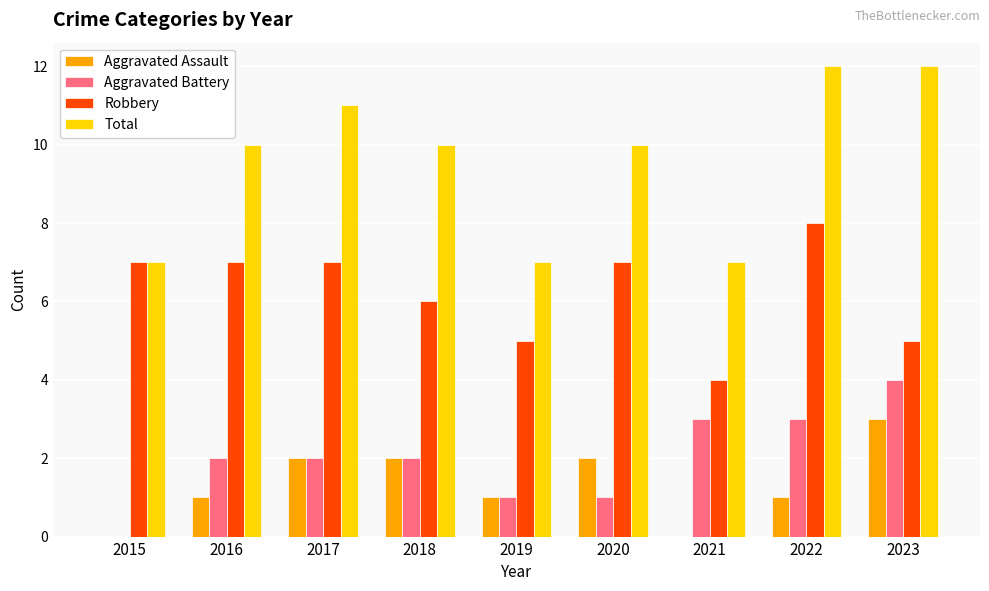

What is the sum of all Aggravated Battery values?

18